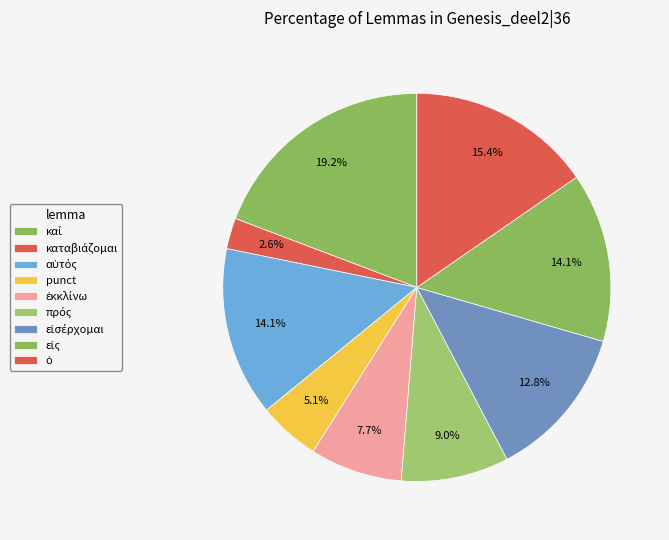

How many segments does this pie chart have?

9